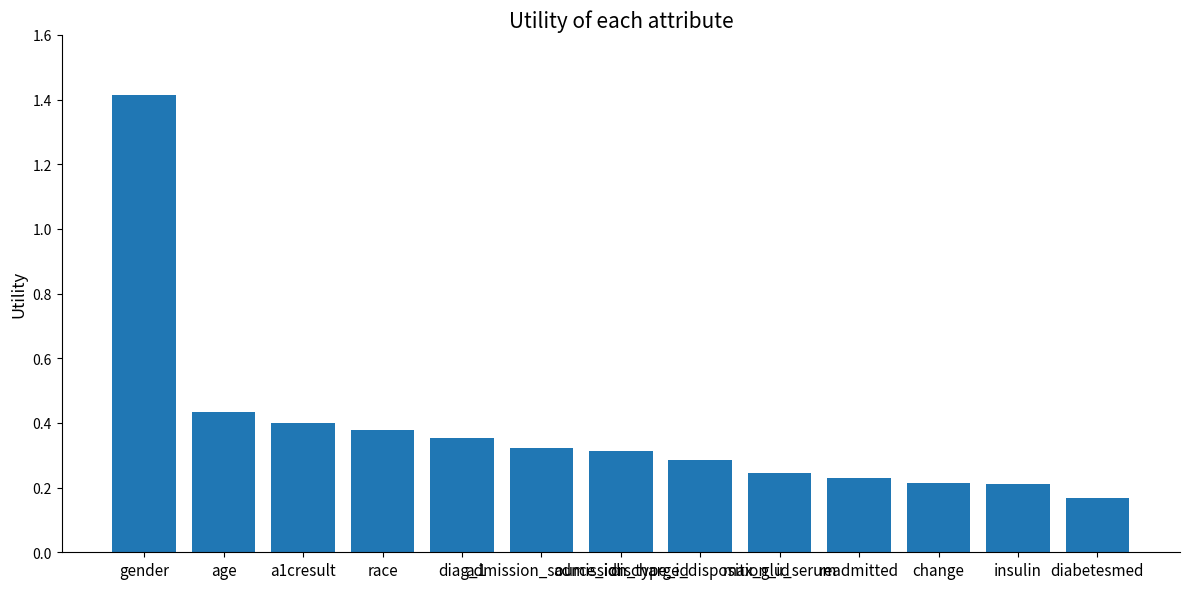

How many values are between 0 and 1?

12